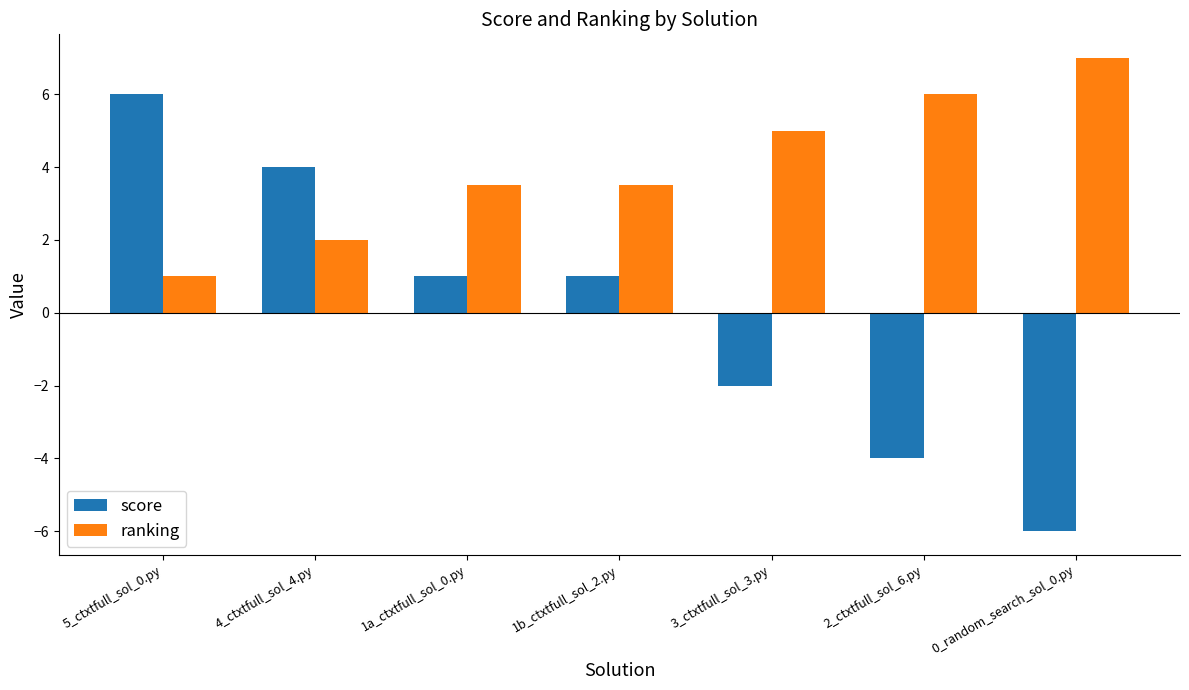

What is the difference between the maximum and minimum values in the score series?

12.0